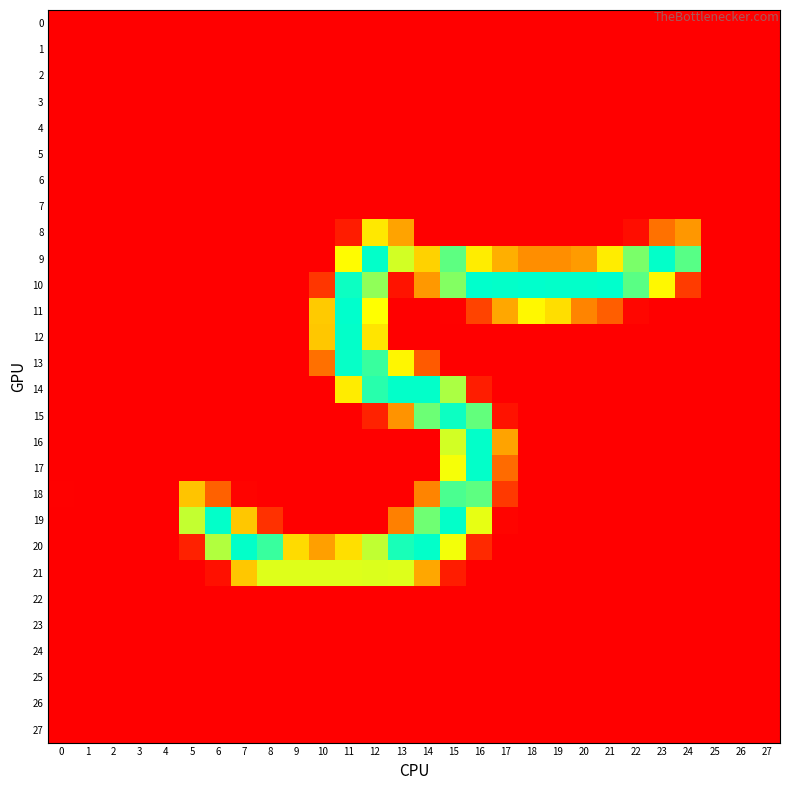

Count the number of data series in this chart.

28